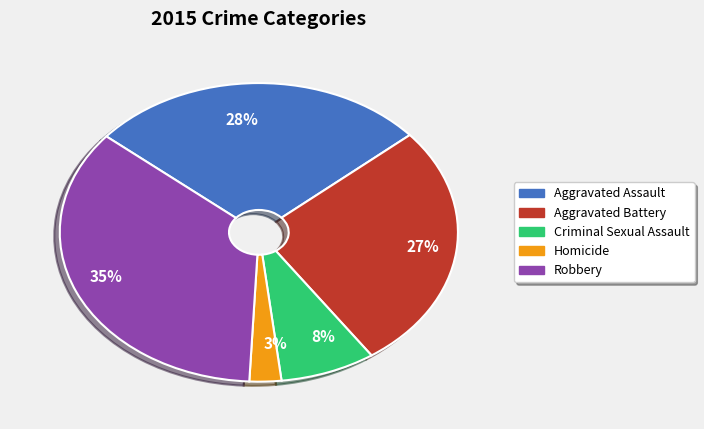

Does any single category account for the majority?

No